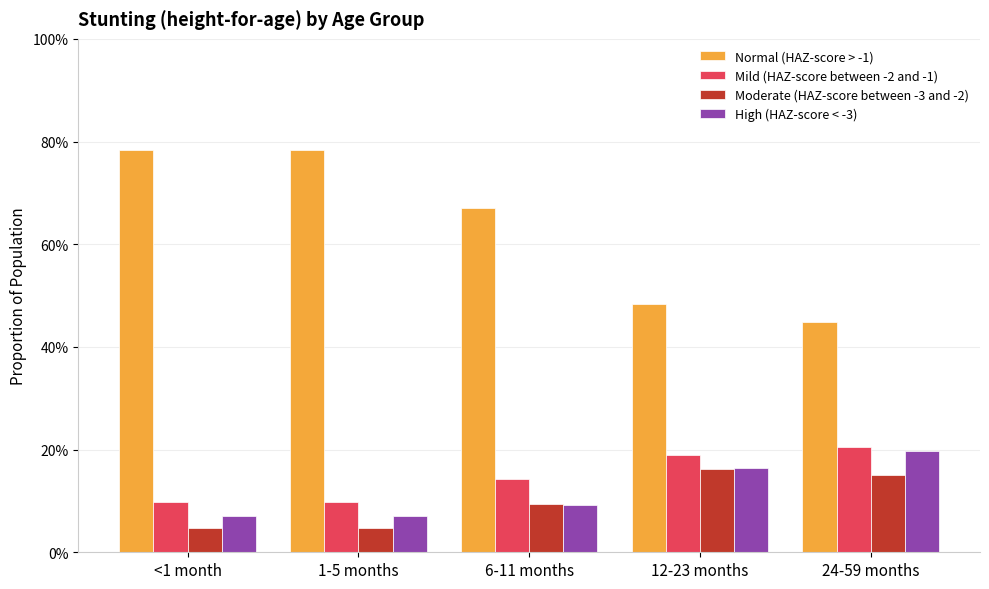

Does the chart contain stacked bars?

No